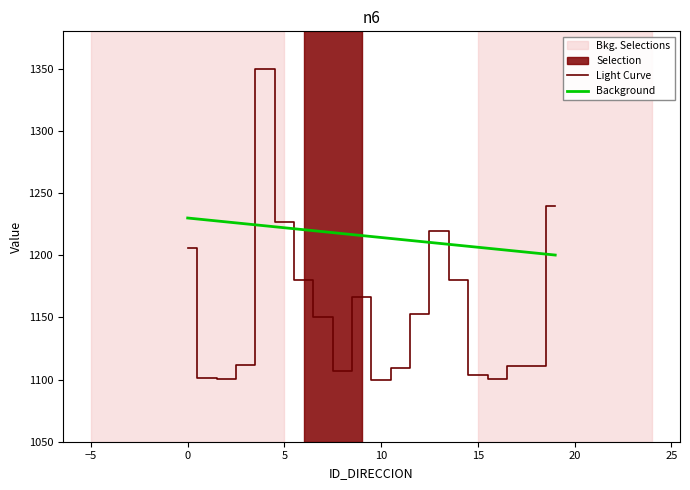

What is the difference between the maximum and minimum values in the Background series?

29.8